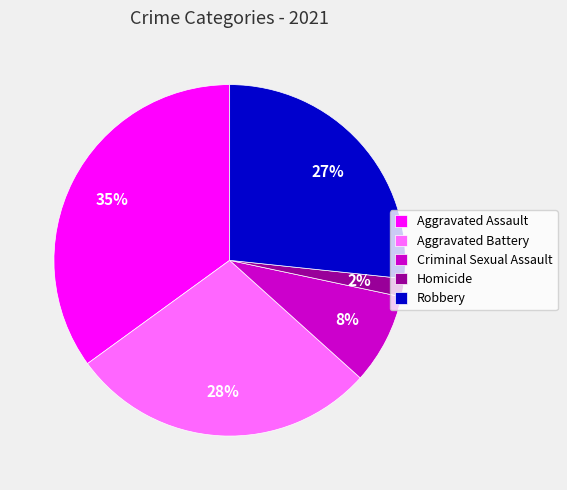

What is the ratio of the value at Homicide to the value at Aggravated Battery?

0.1